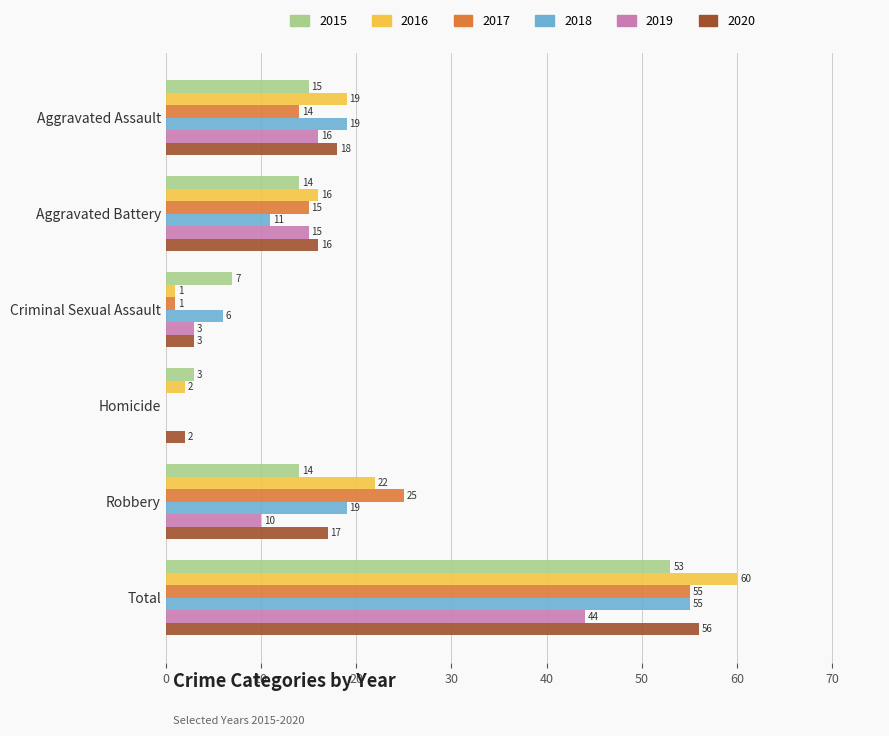

Is the value of 2017 at Robbery greater than the value of 2015 at Aggravated Assault?

Yes